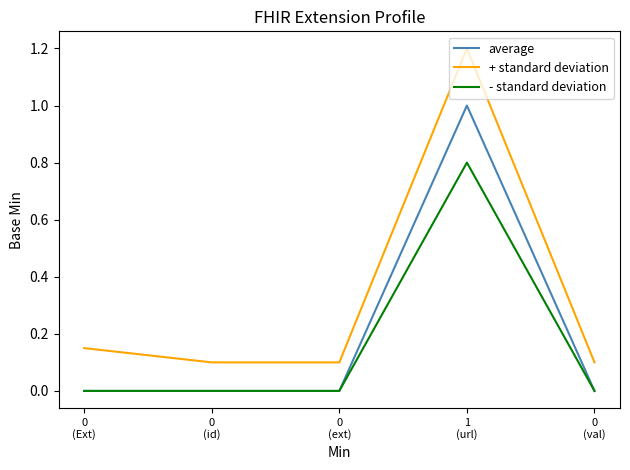

True or false: + standard deviation and average cross at least once.

False